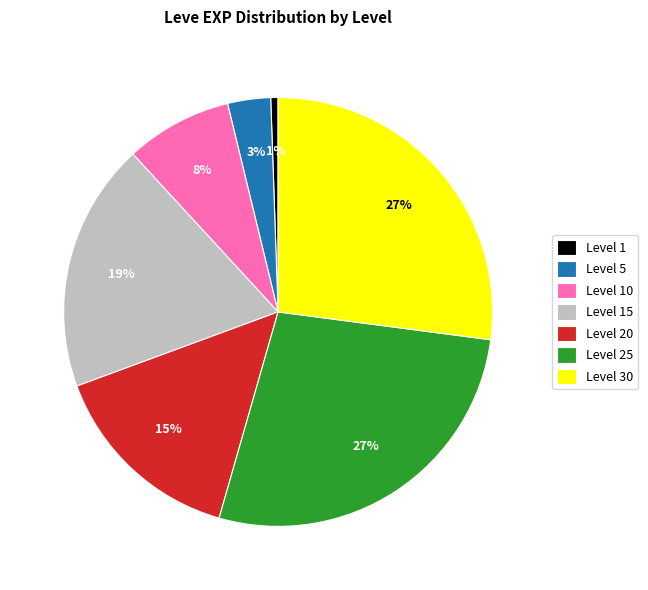

Is Level 10 the majority of the pie?

No